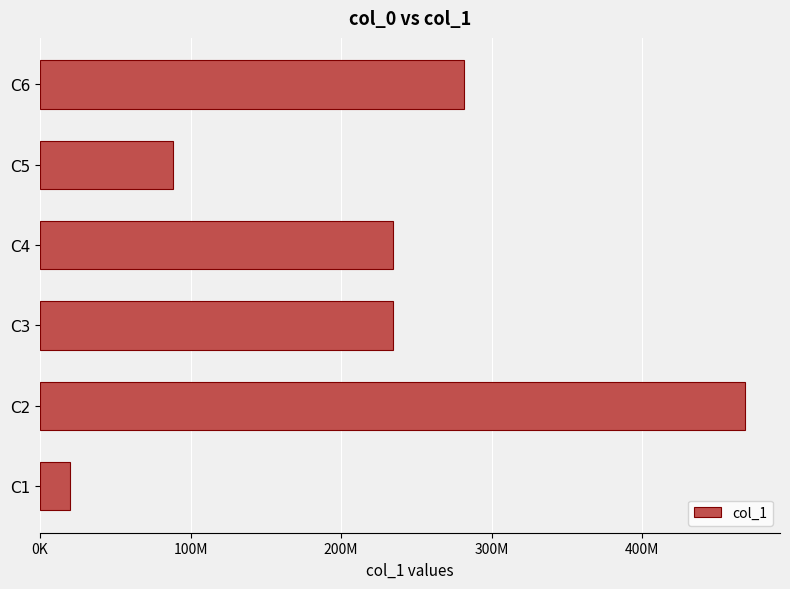

Are the bars horizontal?

Yes